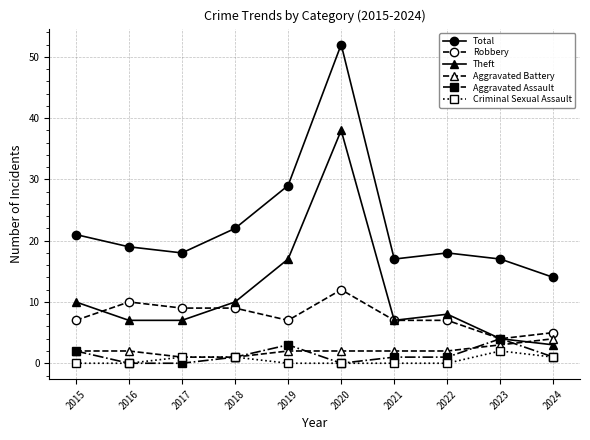

What is the total value across all series at 2023?

34